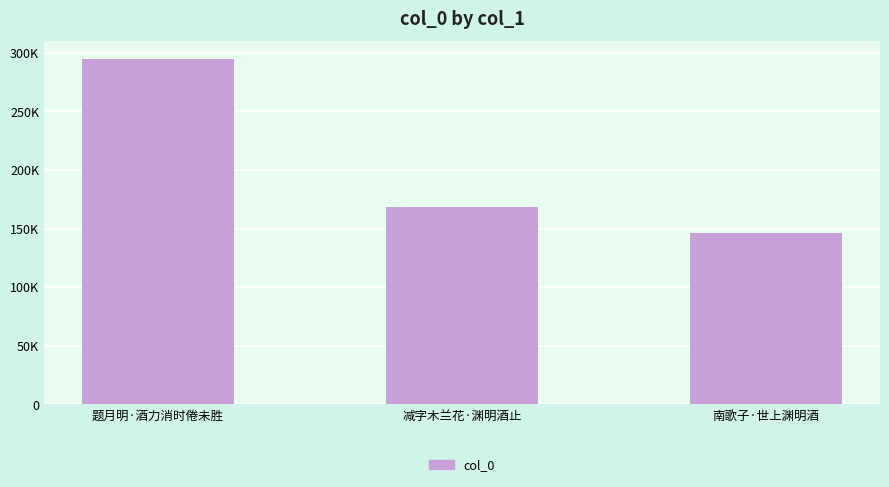

Which label corresponds to the largest value in the chart?

题月明·酒力消时倦未胜